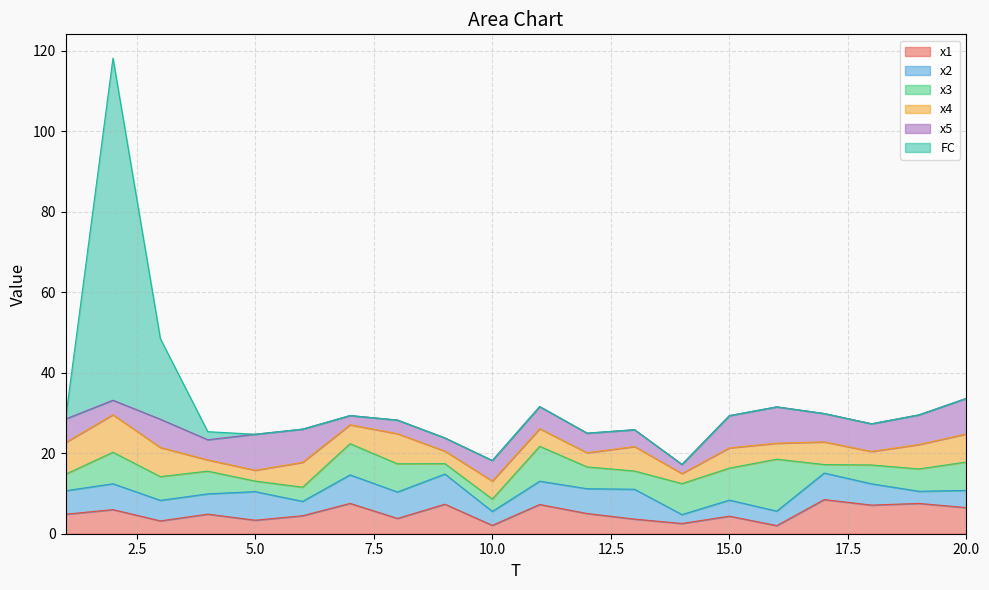

What is the greatest value displayed?

85.0